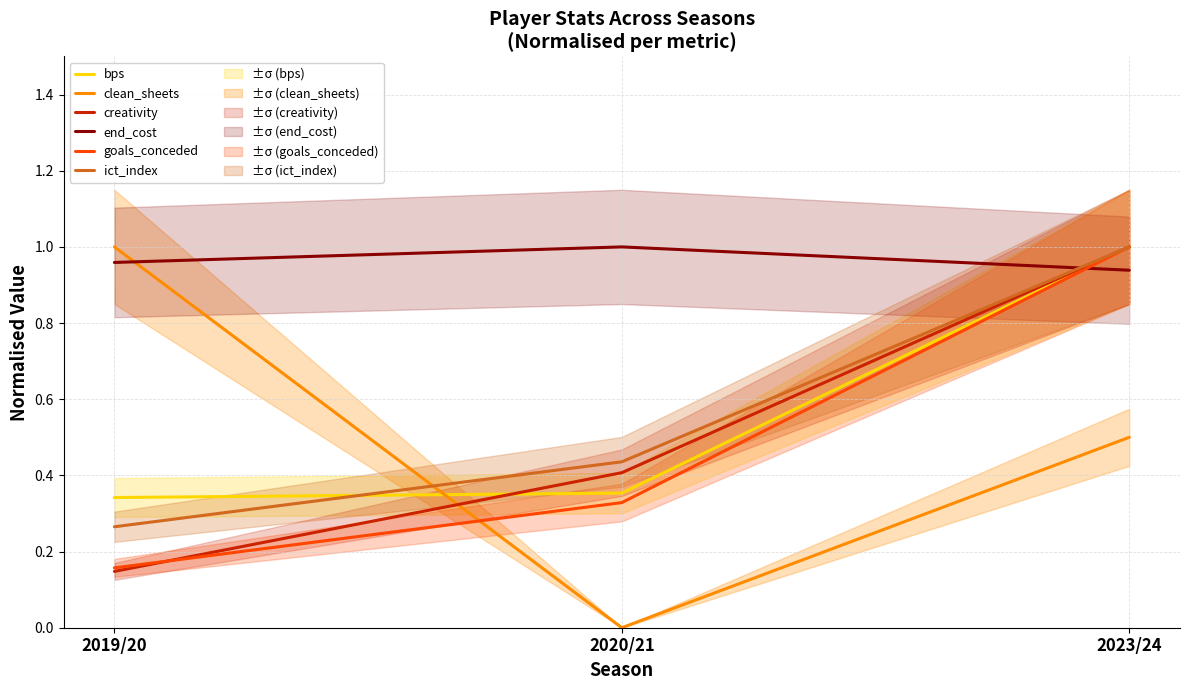

What is the difference between the goals_conceded values at 2023/24 and 2019/20?

0.8